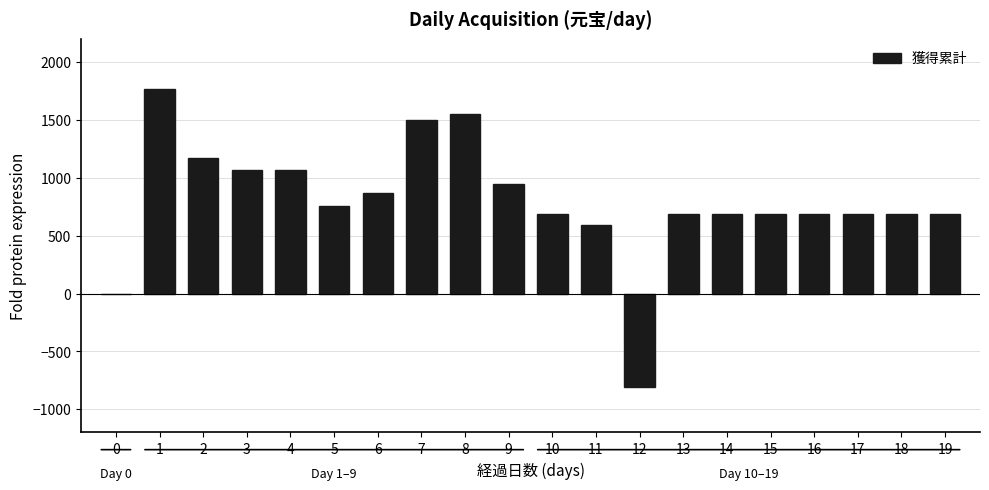

Does the chart contain stacked bars?

No